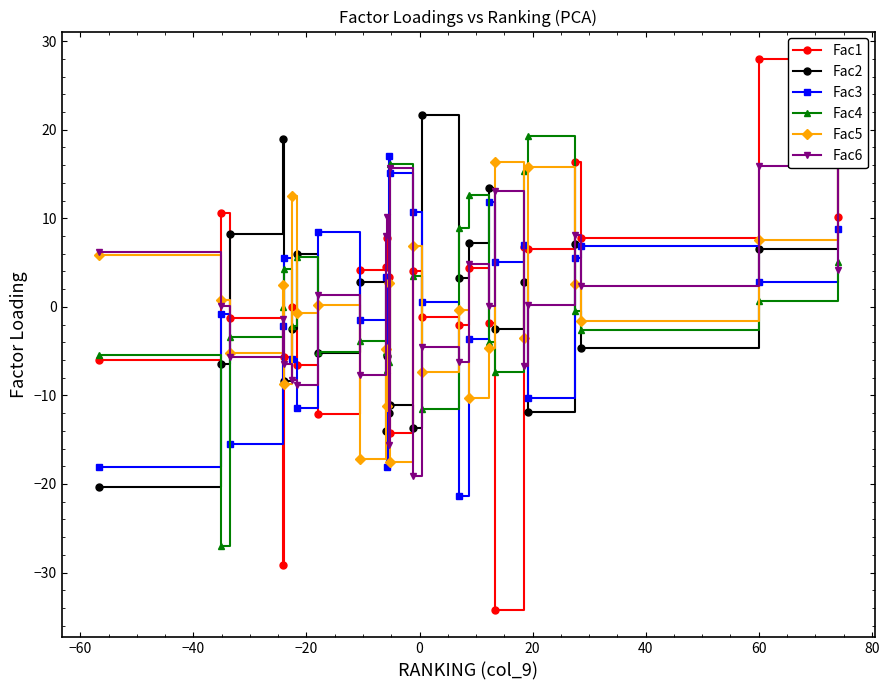

What is the value of the Fac6 point at the 11th from the left?

10.1